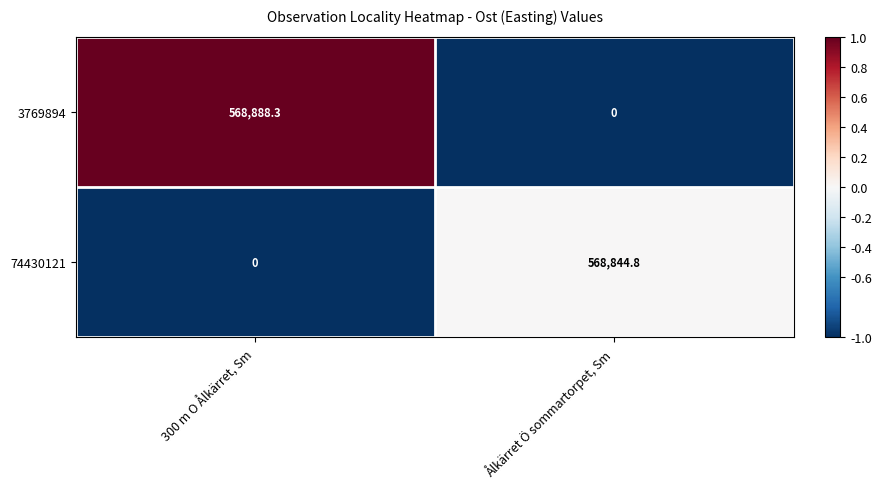

What is the greatest value displayed?

568888.3